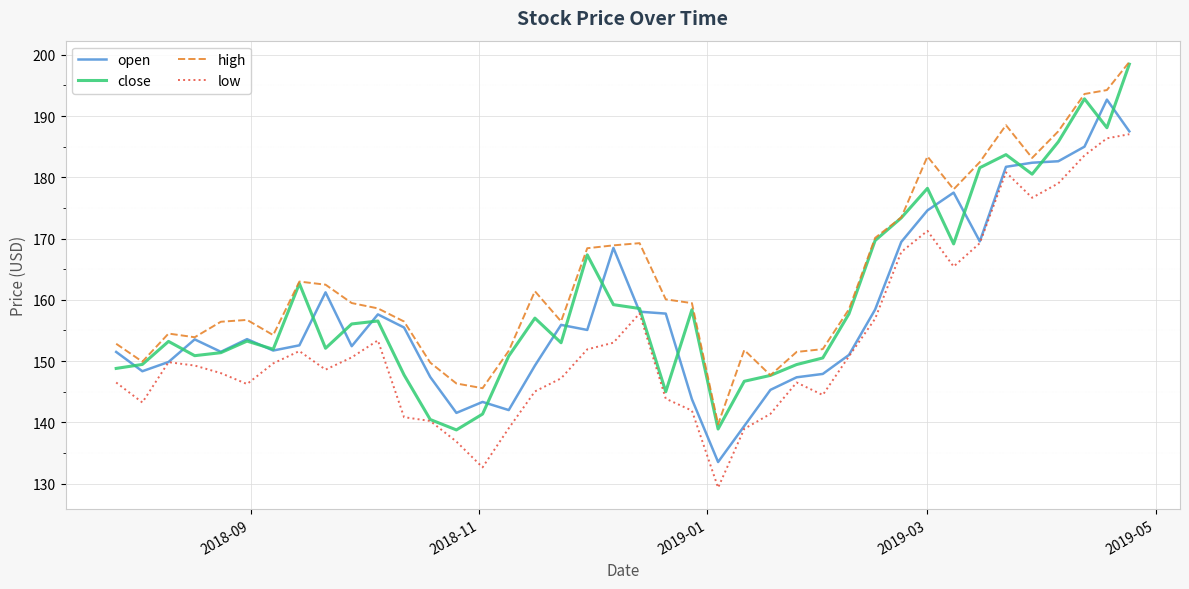

Which series has the largest total across all categories?

high